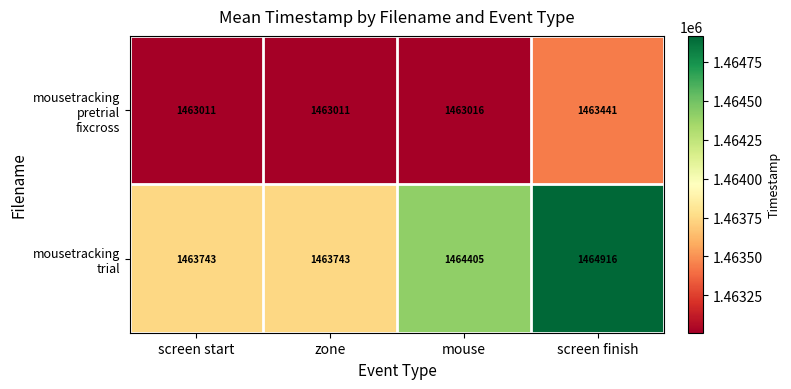

What is the difference between the highest and lowest values at screen start?

732